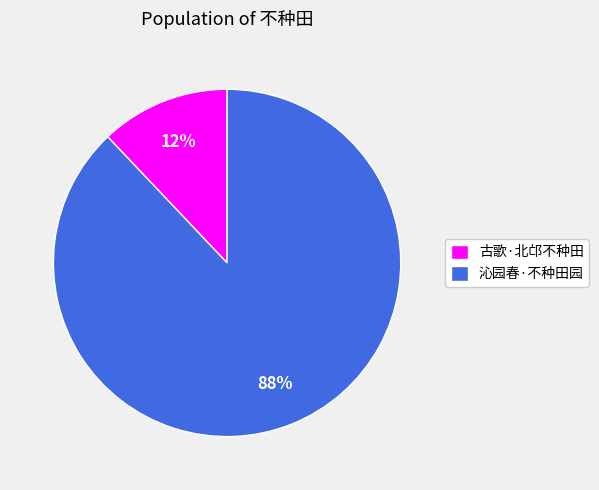

To the nearest percent, what is the combined percentage of 古歌·北邙不种田 and 沁园春·不种田园?

100%